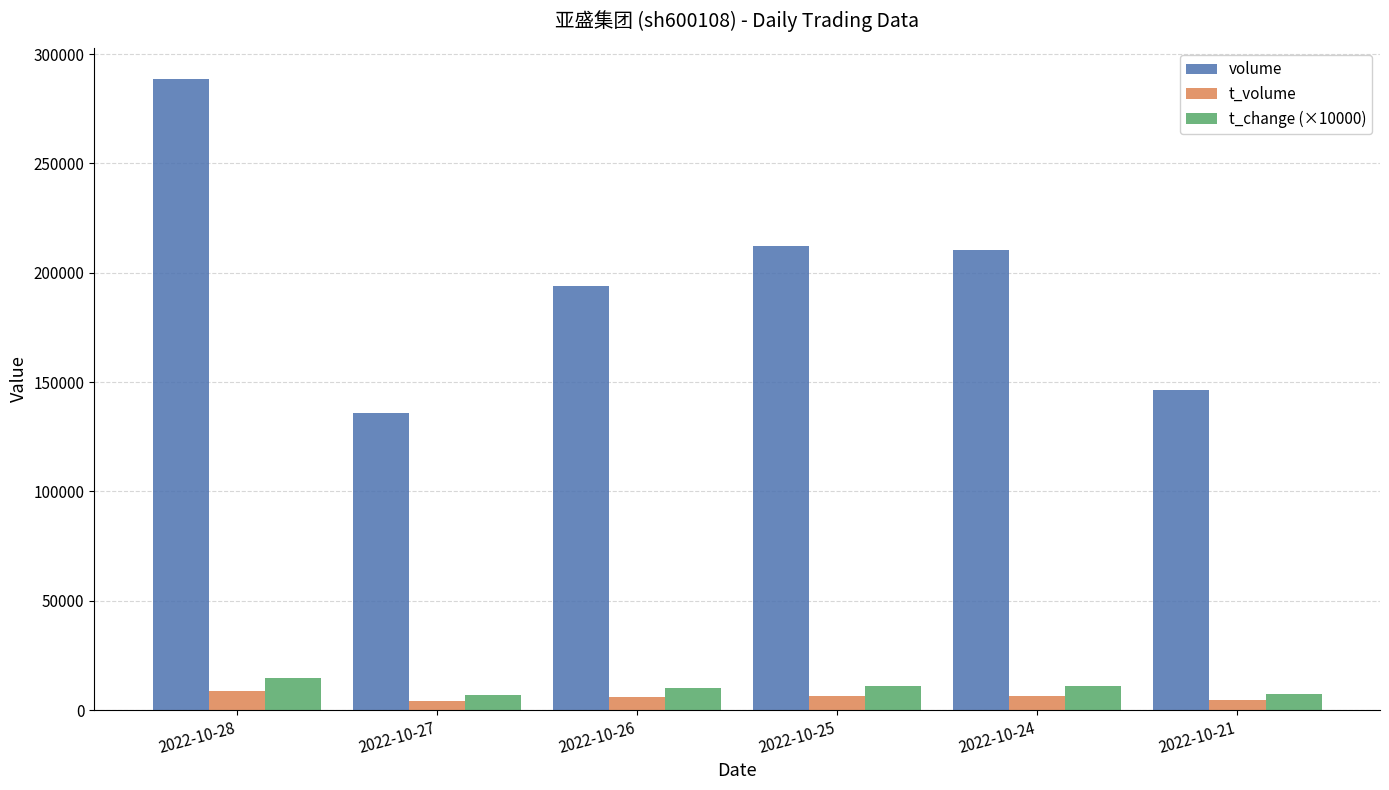

What is the highest value of the t_change (×10000) series?

14800